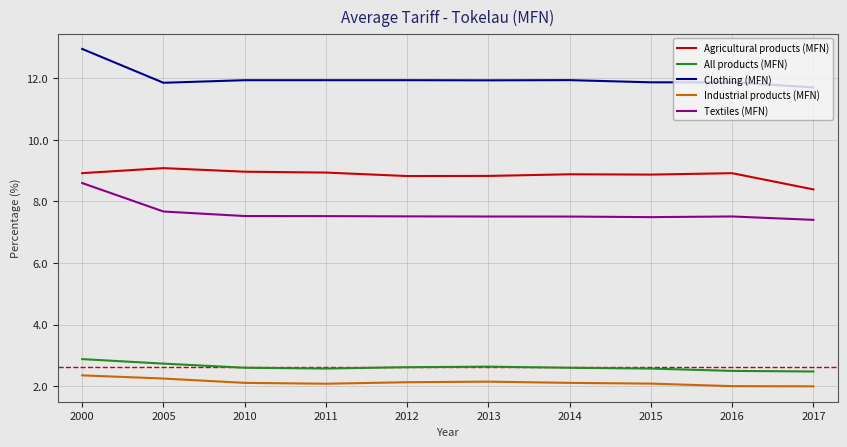

Read the Agricultural products (MFN) value at 2005.

9.1